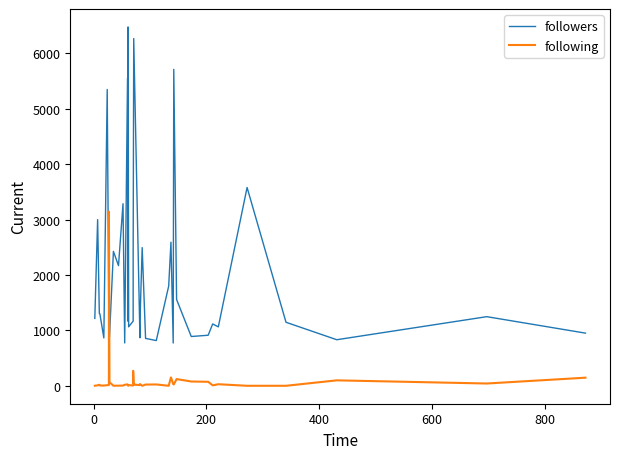

What is the label of the 38th point from the right?

200